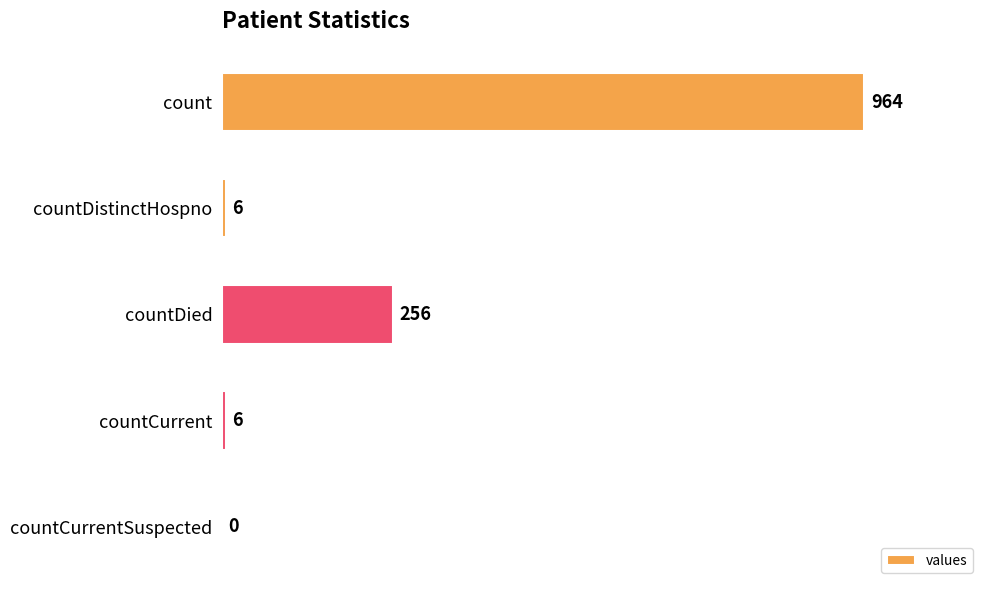

Is it true that the value at count is 964?

True